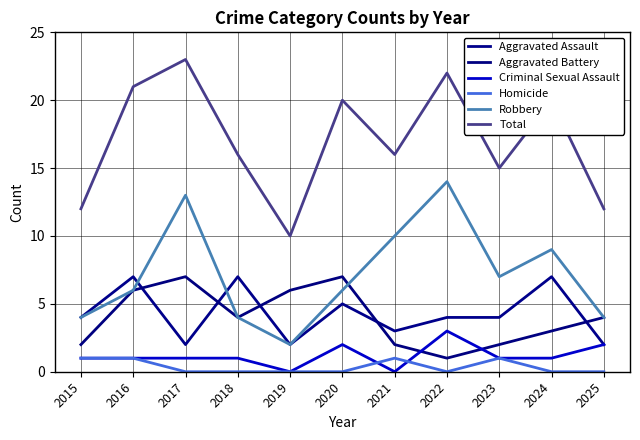

The value of Aggravated Battery at 2023 is 1. True or false?

False